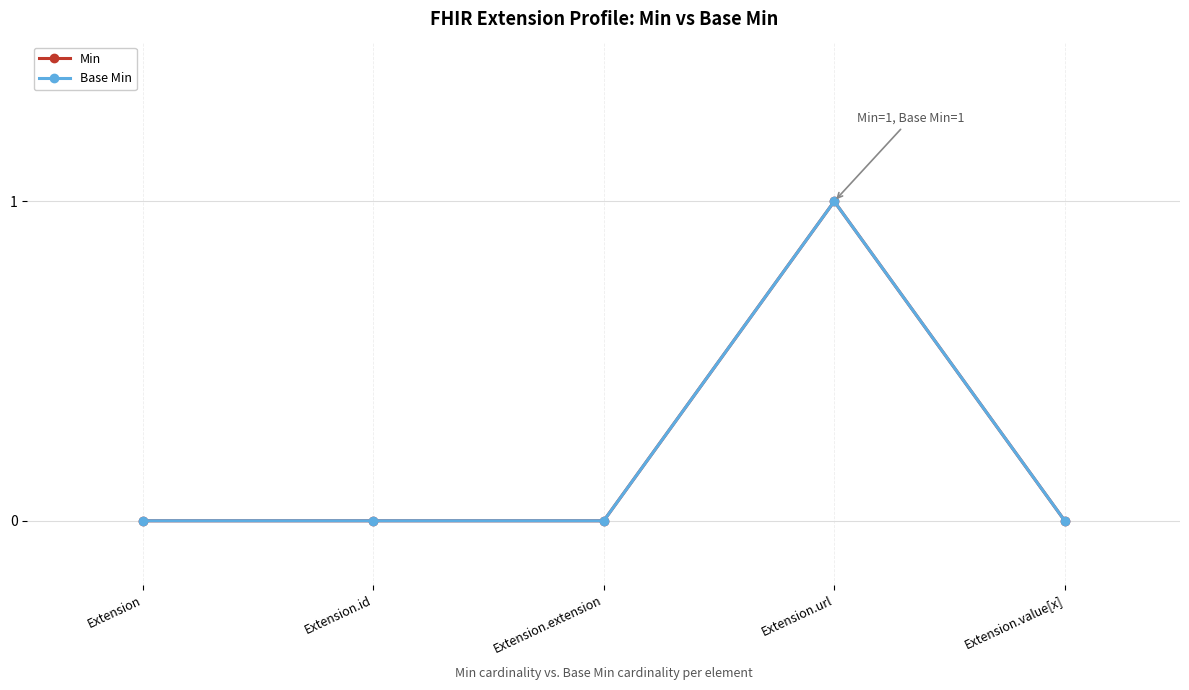

Is this an area chart (filled region under the line)?

No